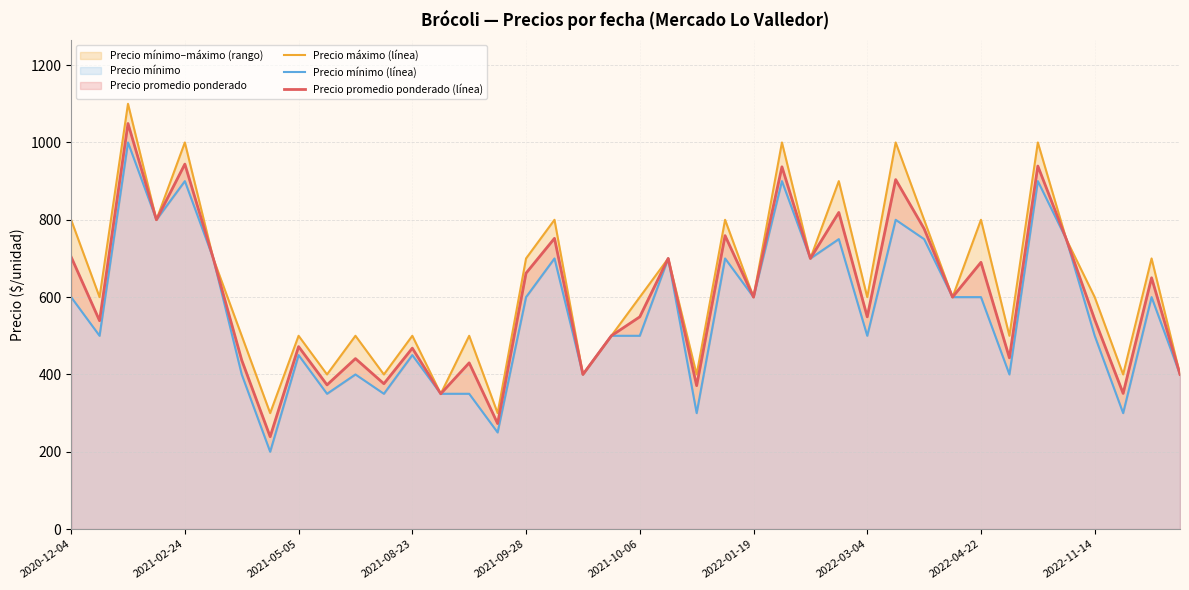

What is the sum of the Precio máximo (línea) values at 31 and 2020-12-04?

1400